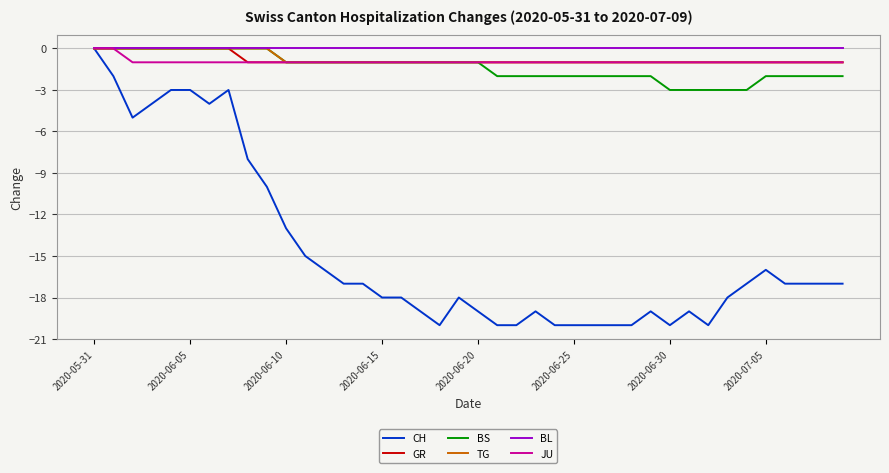

Which series has the largest range (max minus min)?

CH